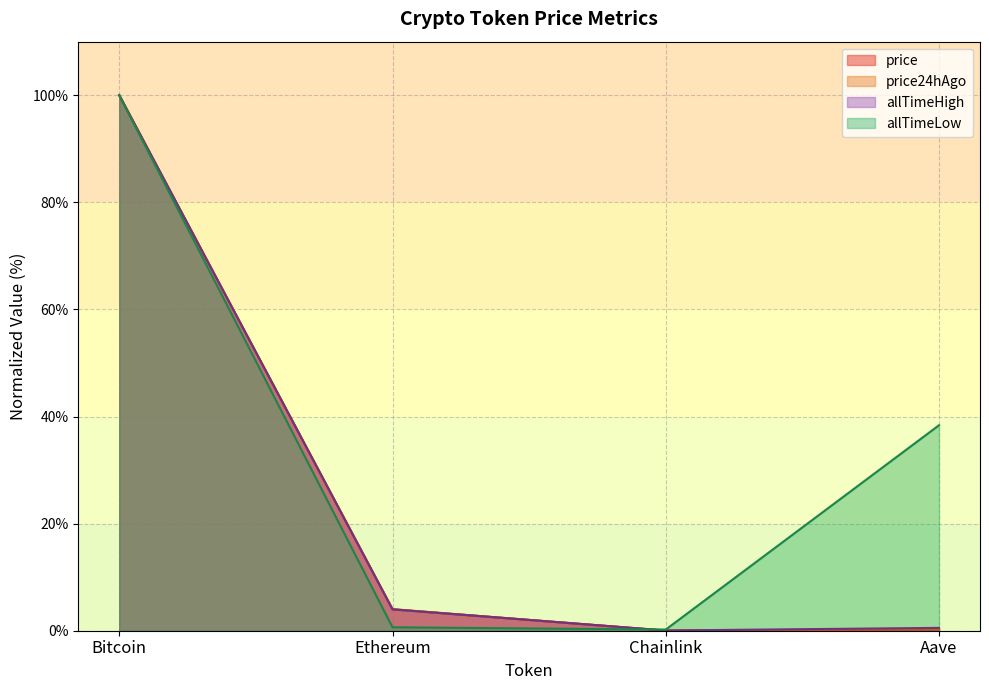

Which series has the widest spread of values?

price